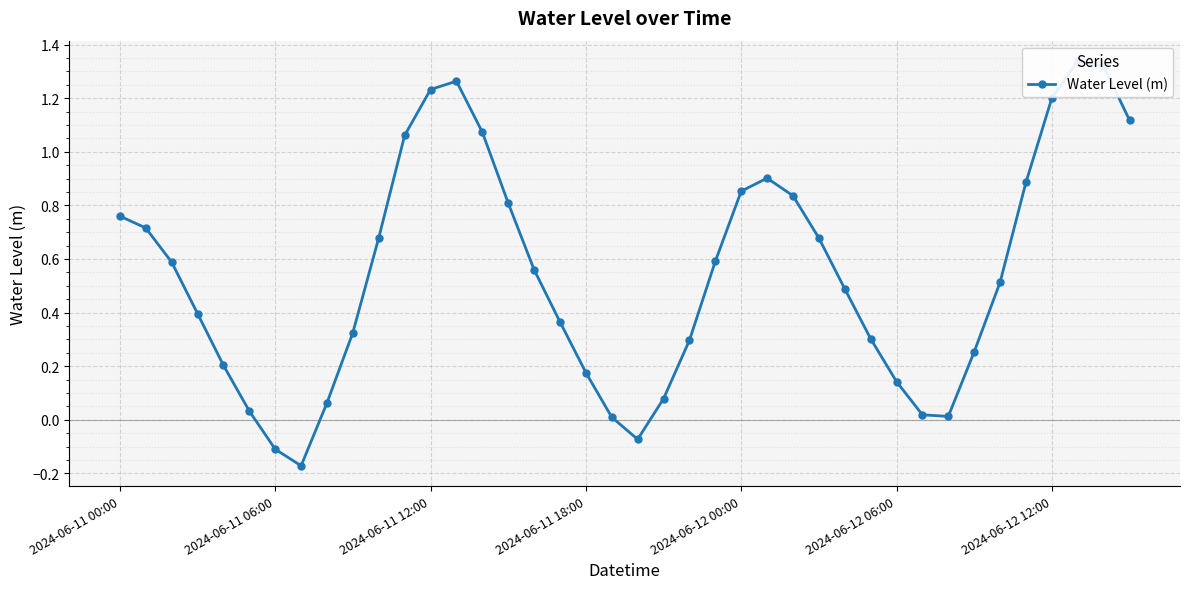

True or false: the data has more than 0 interior local peaks.

True